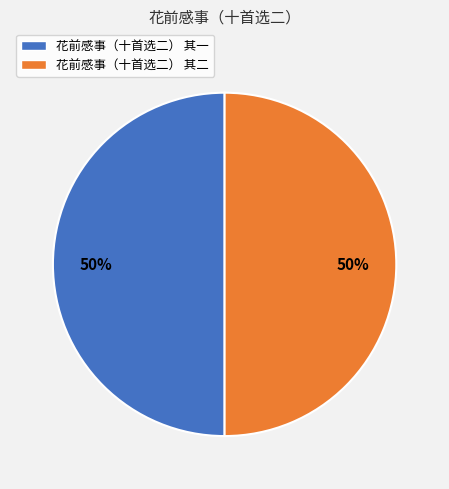

Do 花前感事（十首选二） 其二 and 花前感事（十首选二） 其一 together represent more than half of the pie?

Yes